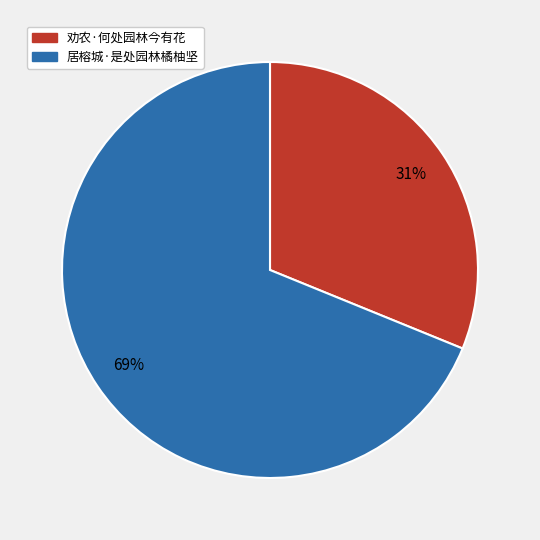

Is it true that 居榕城·是处园林橘柚坚 is 82% of the pie?

False